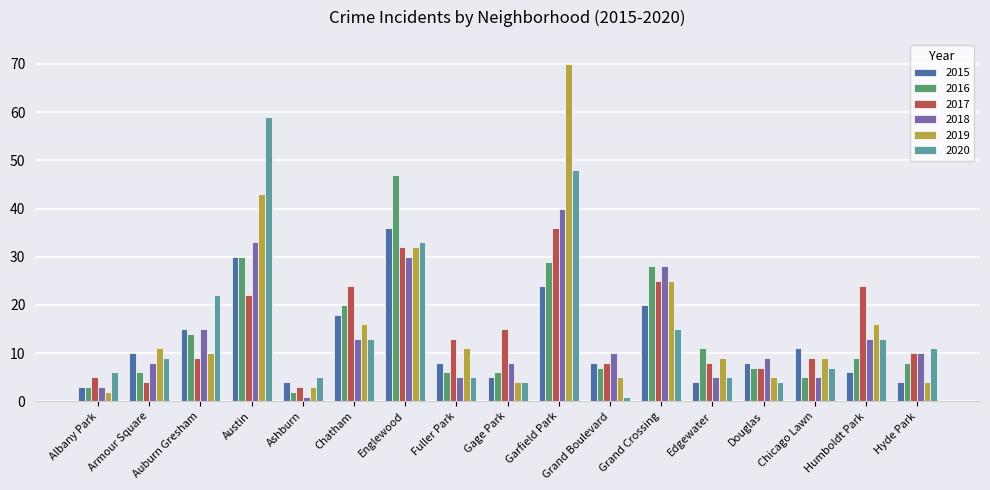

Is it true that 2017 equals 15 at Chicago Lawn?

False